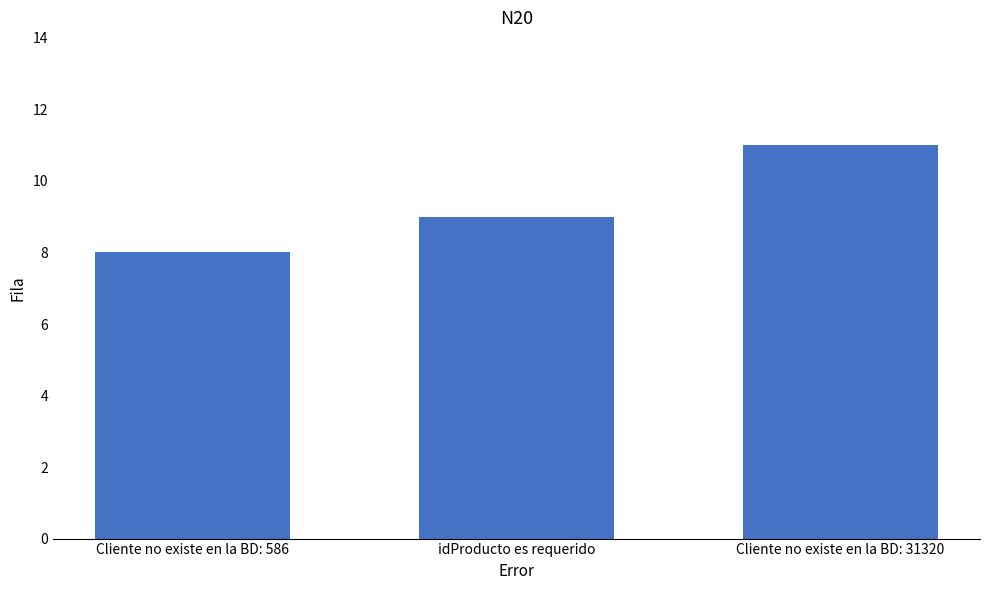

List the labels in order of value, largest first.

Cliente no existe en la BD: 31320, idProducto es requerido, Cliente no existe en la BD: 586